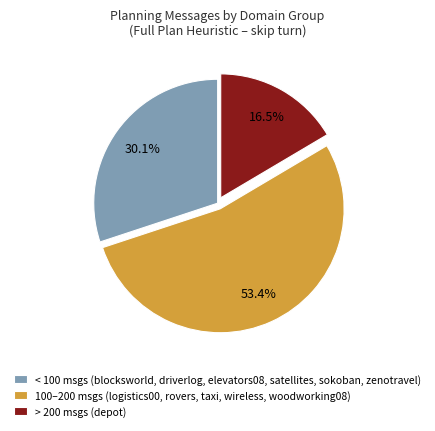

Which slice is the smallest?

> 200 msgs (depot)